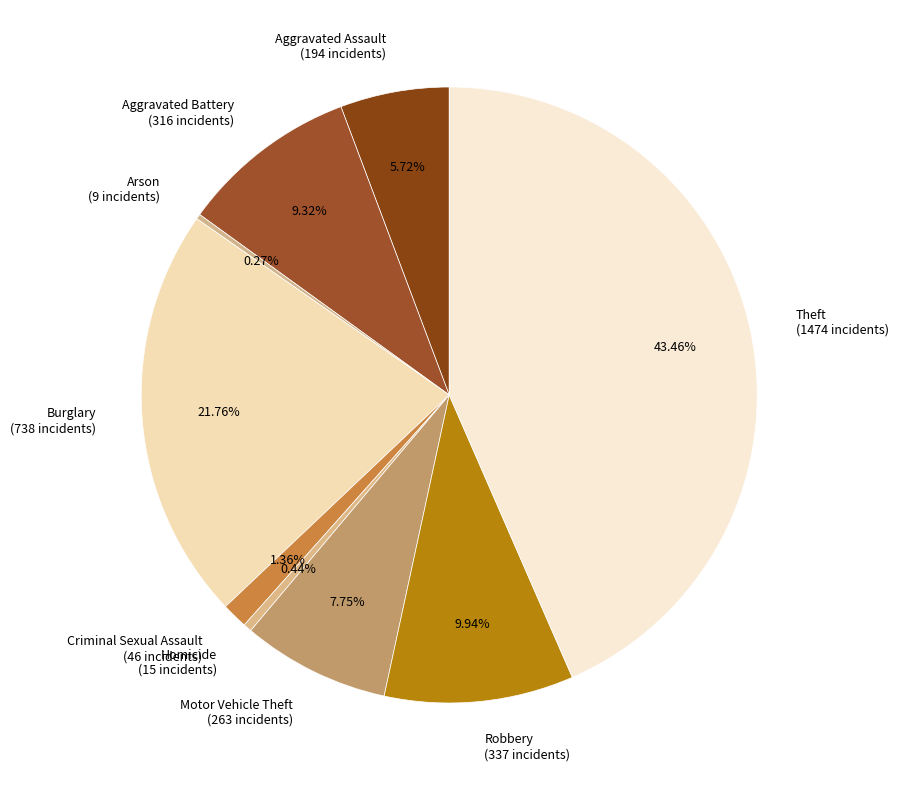

To the nearest percent, what is the combined percentage of Aggravated Assault and Burglary?

27%